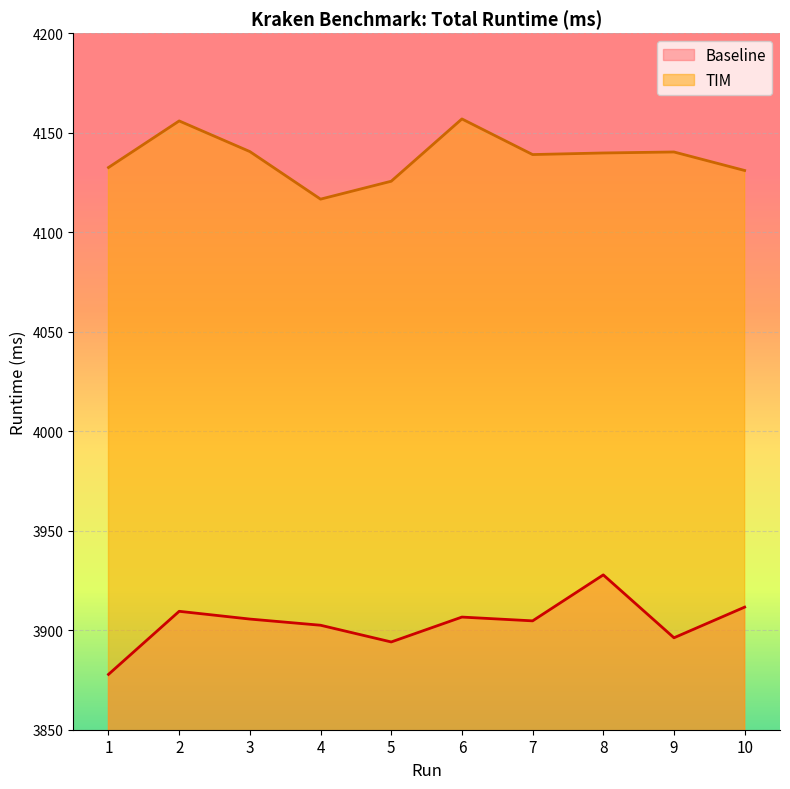

At which label does TIM reach its peak?

6